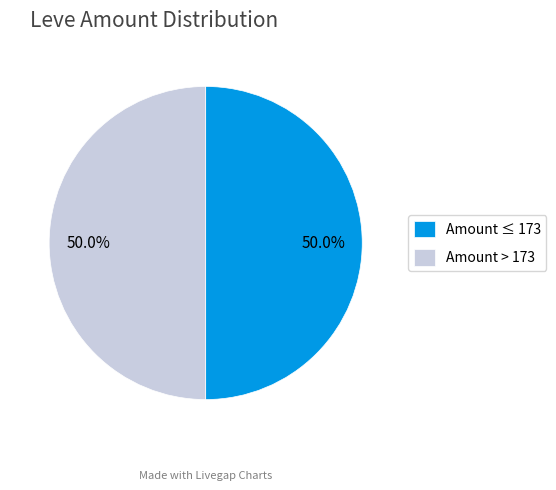

To the nearest percent, what is the difference between the largest and smallest slice percentages?

0%